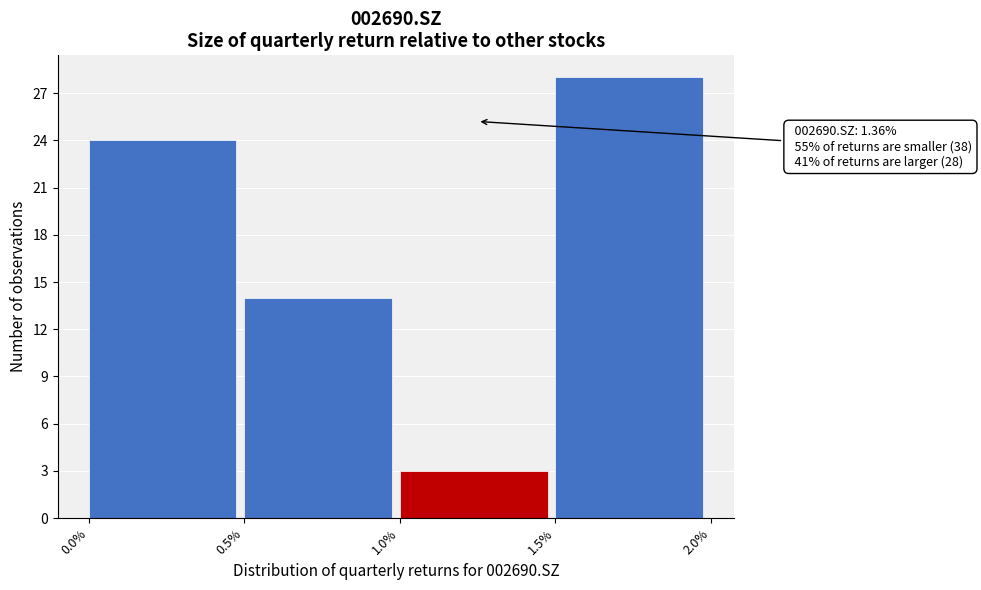

Which range on the x-axis has the tallest bar?

1.5% to 2.0%